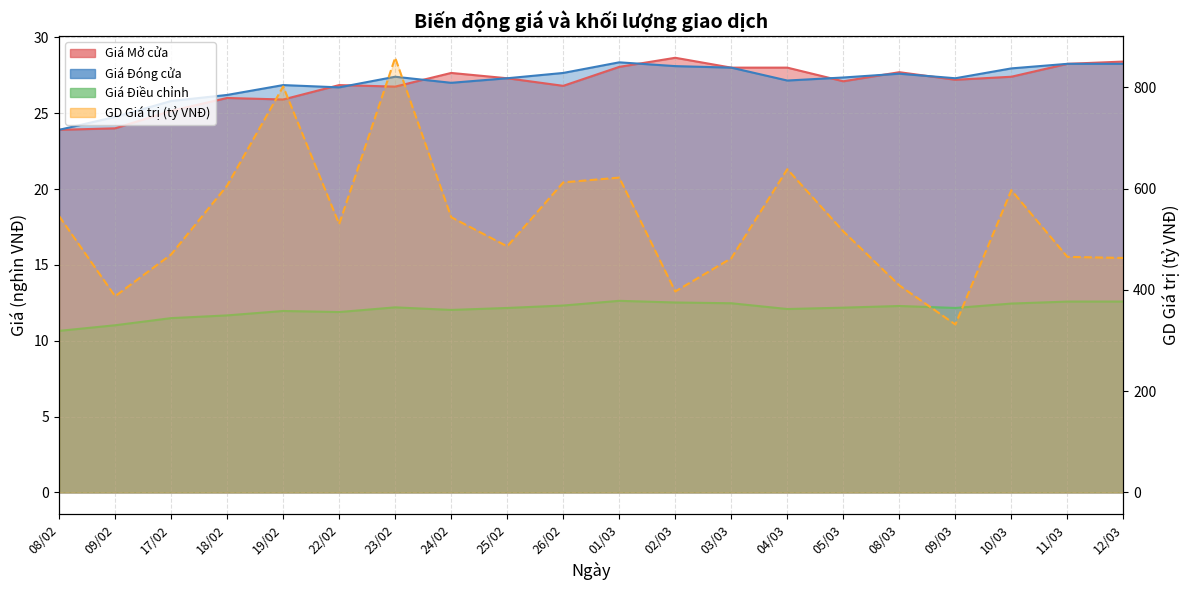

How many points are lower than both their immediate neighbors (excluding endpoints)?

5